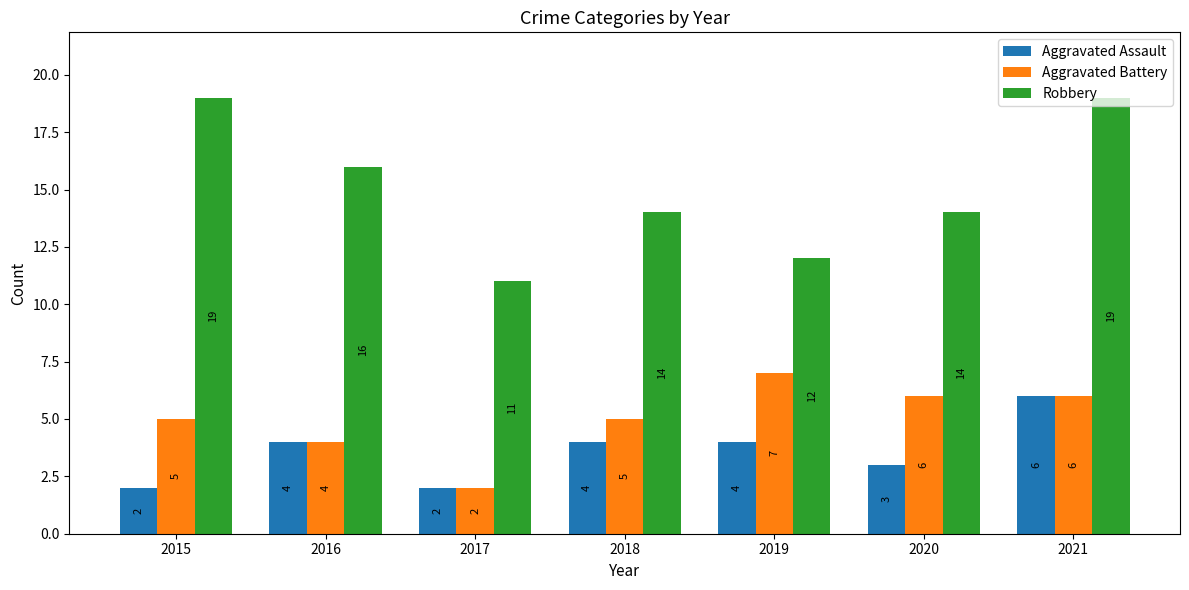

Count the Aggravated Assault values in the range 2 to 4.

6